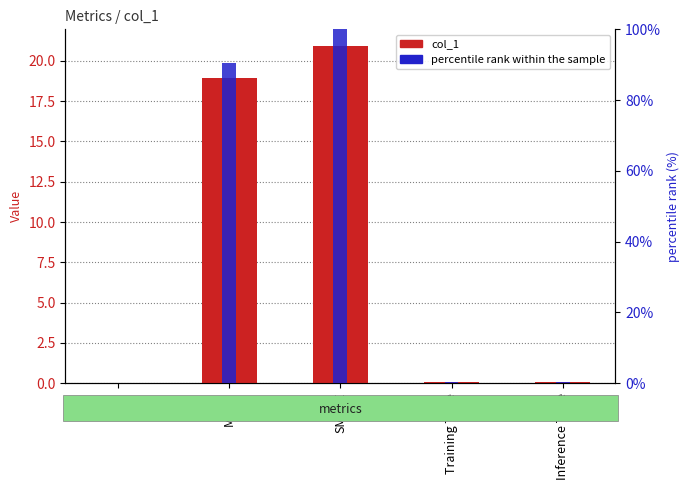

What is the value of the col_1 bar at the 3rd from the left?

20.9